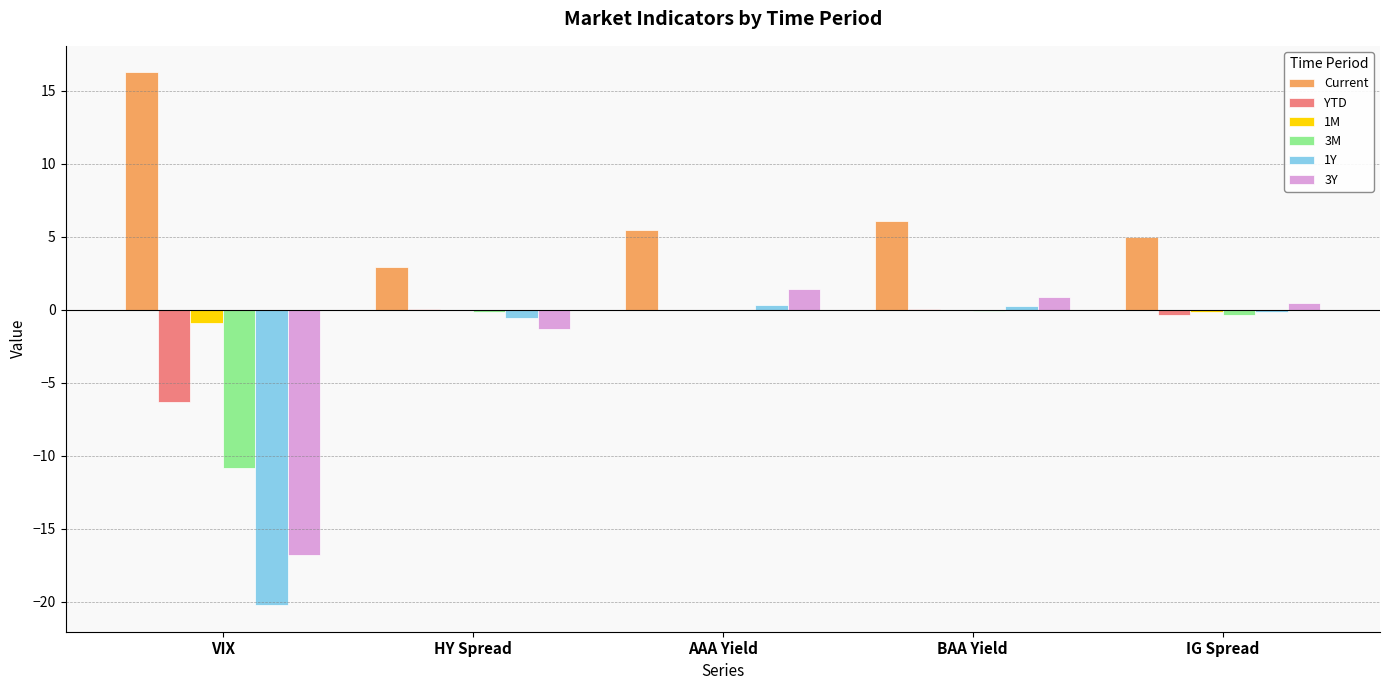

How many categories are shown in the chart?

5